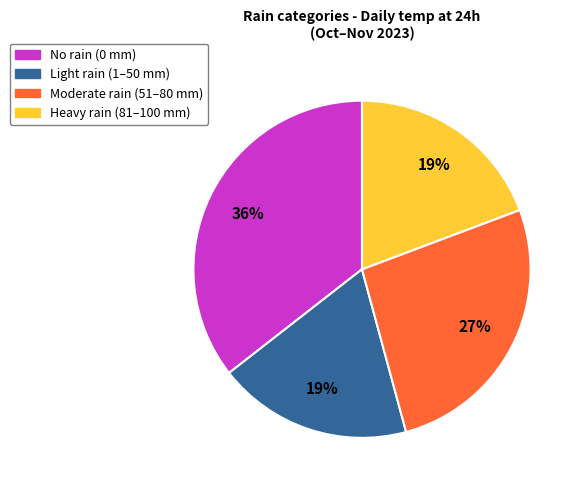

Count the number of slices in the pie.

4